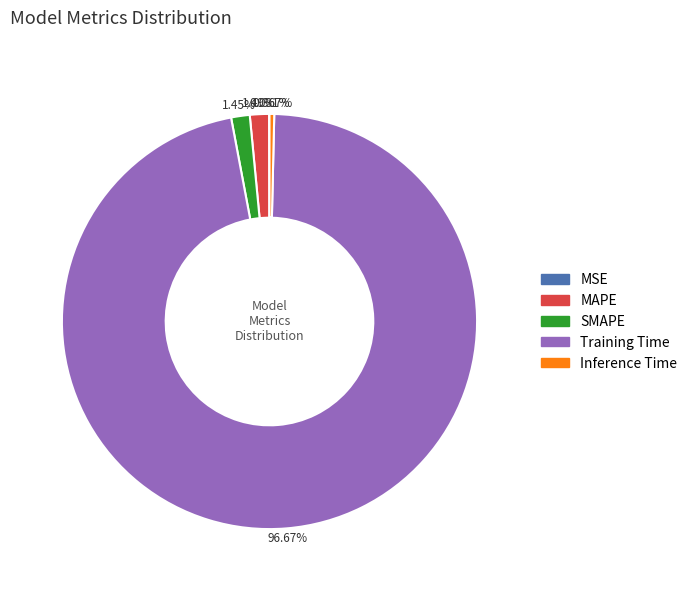

To the nearest percent, what is the difference between the Inference Time and SMAPE slice percentages?

1%